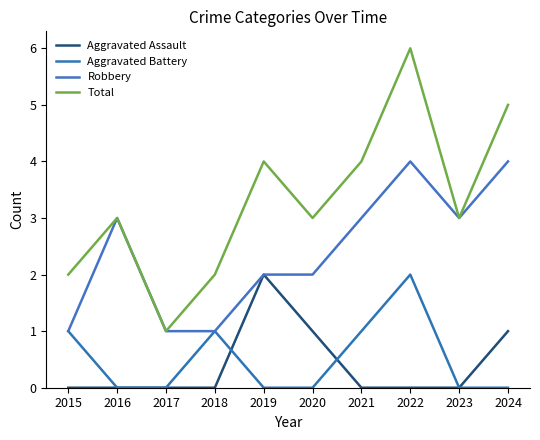

At 2024, list the series in order from smallest to largest.

Aggravated Battery, Aggravated Assault, Robbery, Total